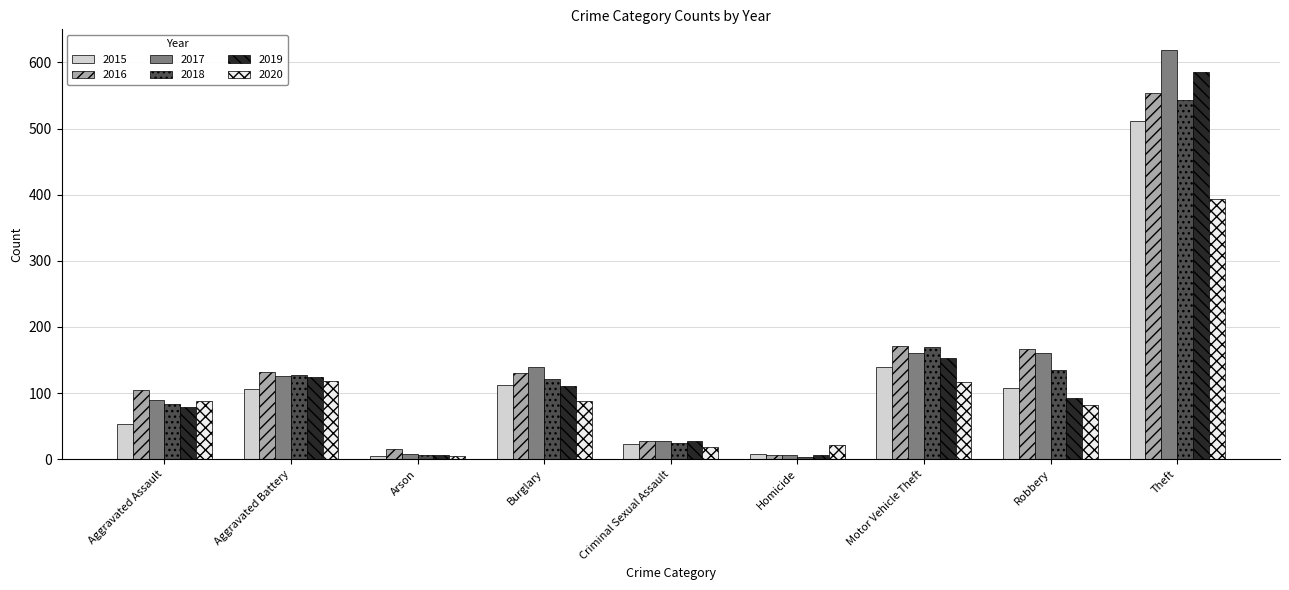

At which category does the chart reach its peak across all series?

Theft